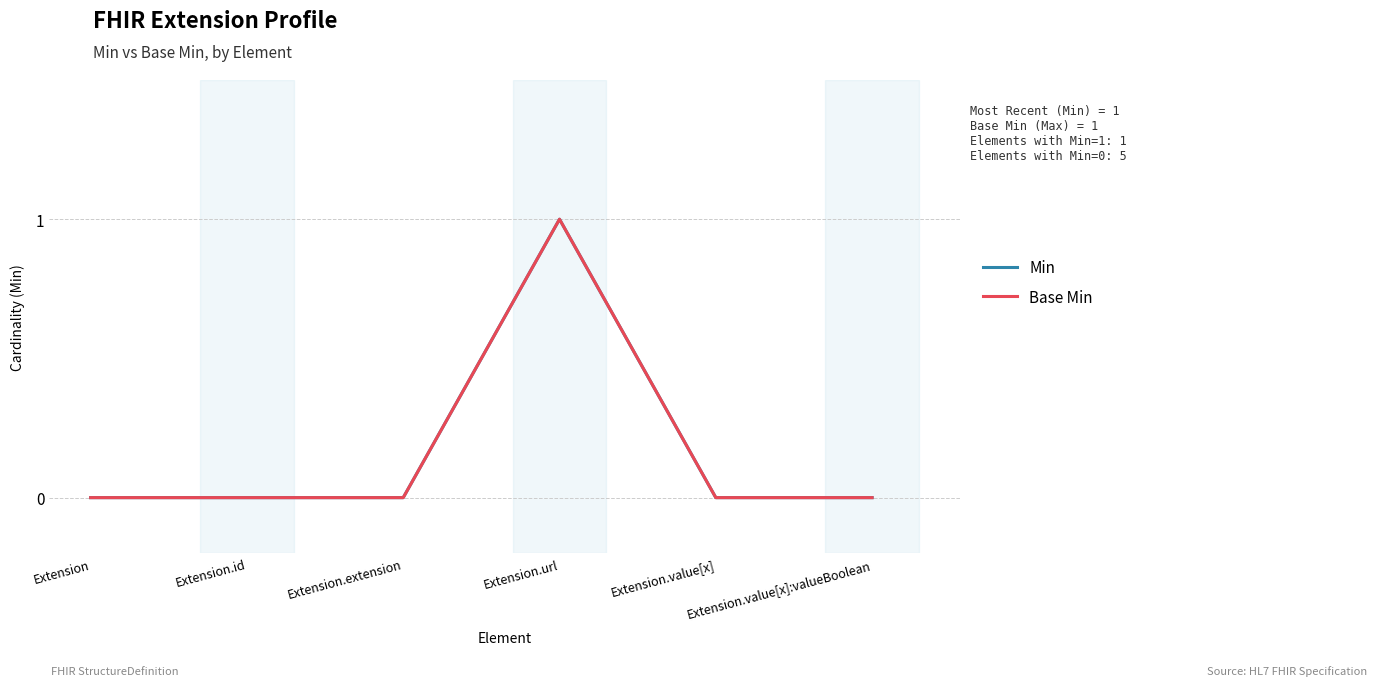

True or false: Base Min and Min cross at least once.

False